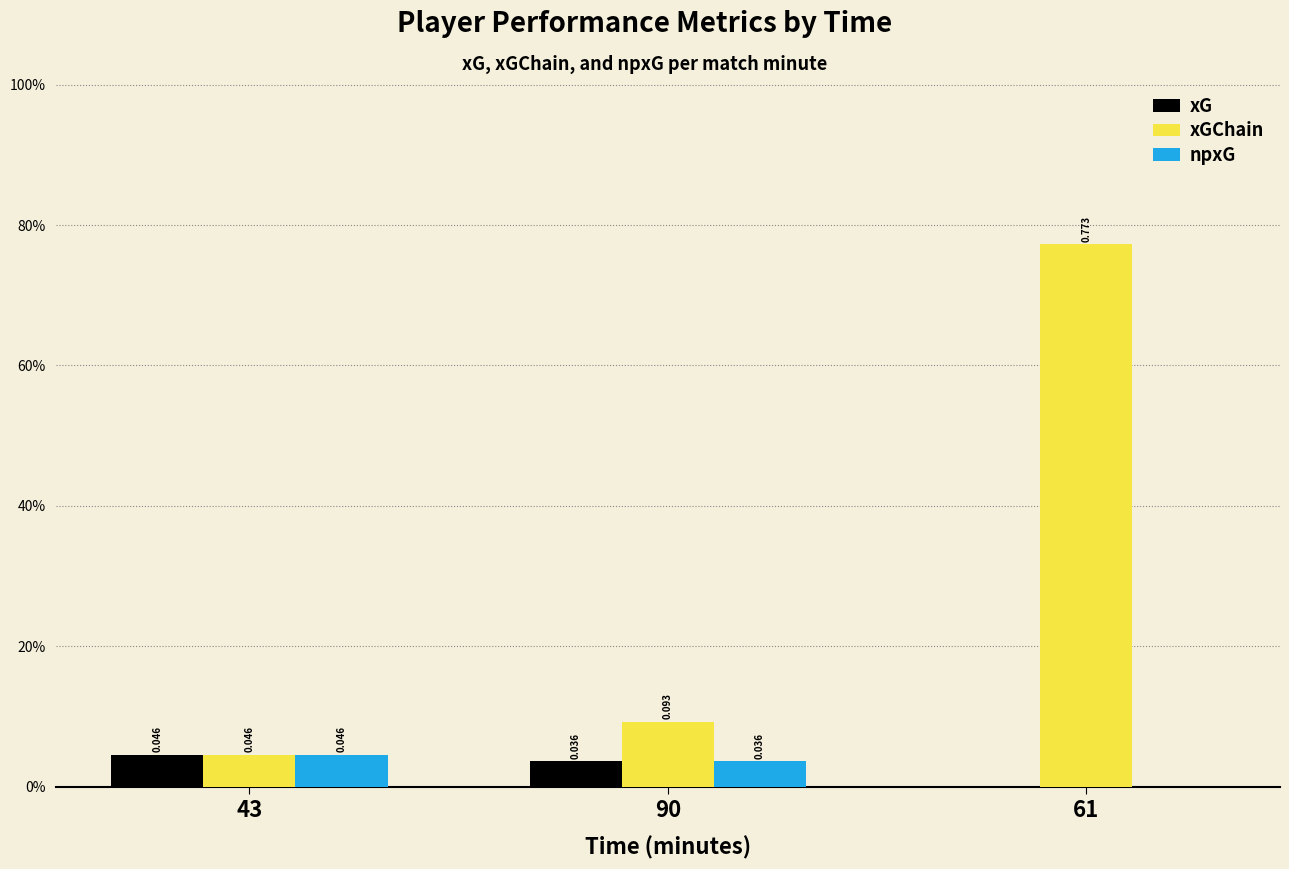

Are the bars horizontal?

No